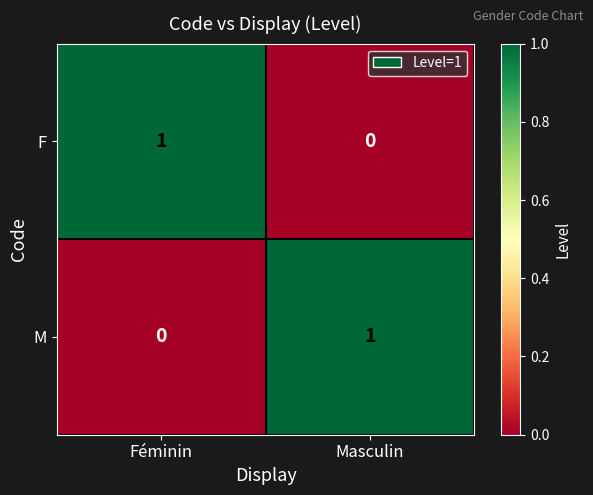

At which label is F closest to 0?

Masculin